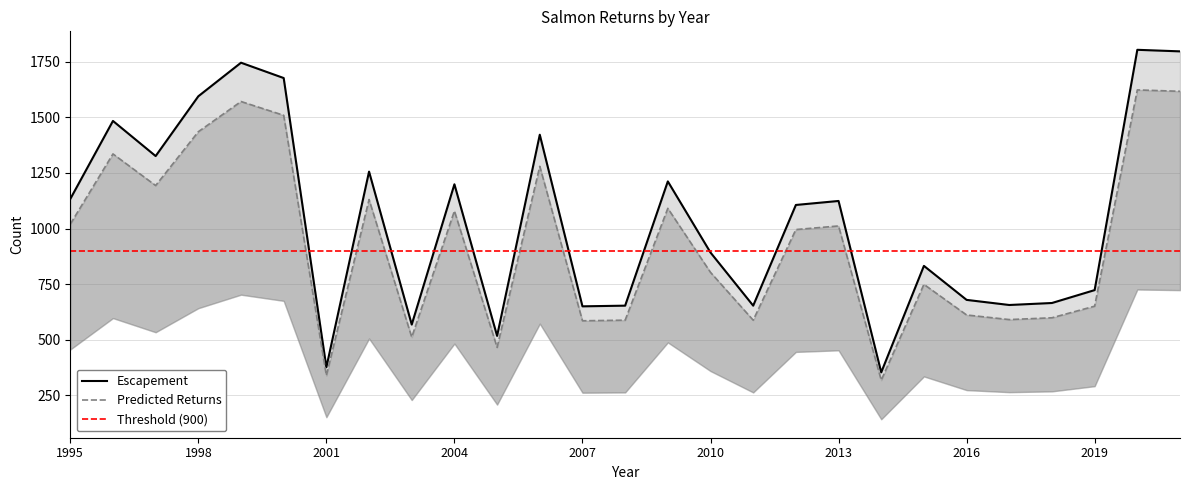

List the labels in order of Predicted Returns value, smallest first.

2014, 2001, 2005, 2003, 2007, 2008, 2011, 2017, 2018, 2016, 2019, 2015, 2010, 2012, 2013, 1995, 2004, 2009, 2002, 1997, 2006, 1996, 1998, 2000, 1999, 2021, 2020